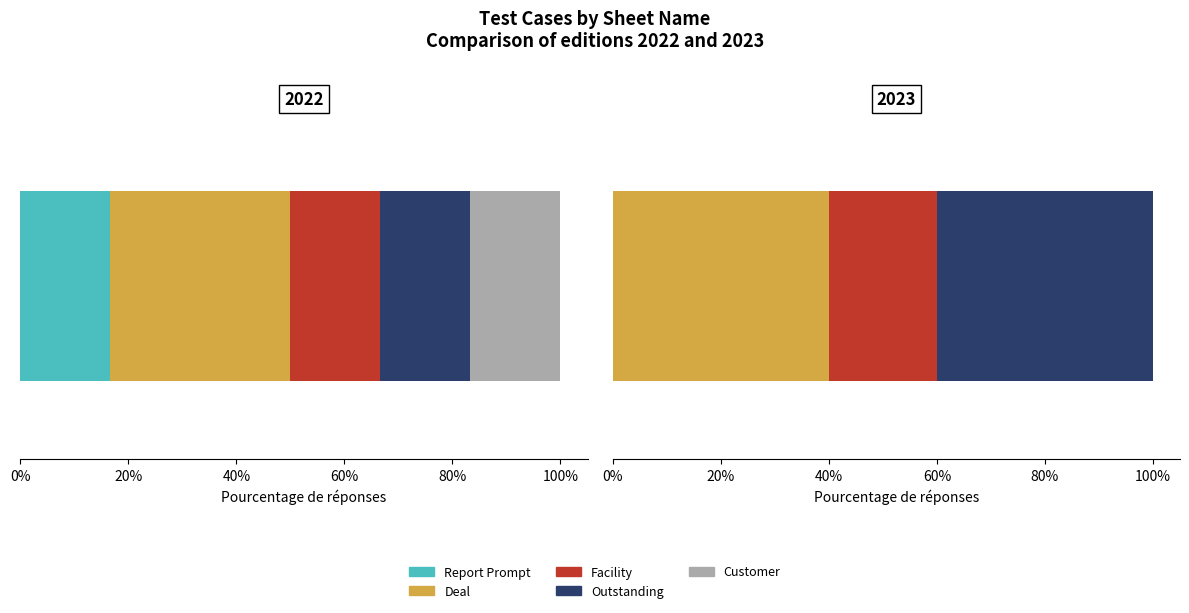

What is the label of the 1st bar from the right?

Customer